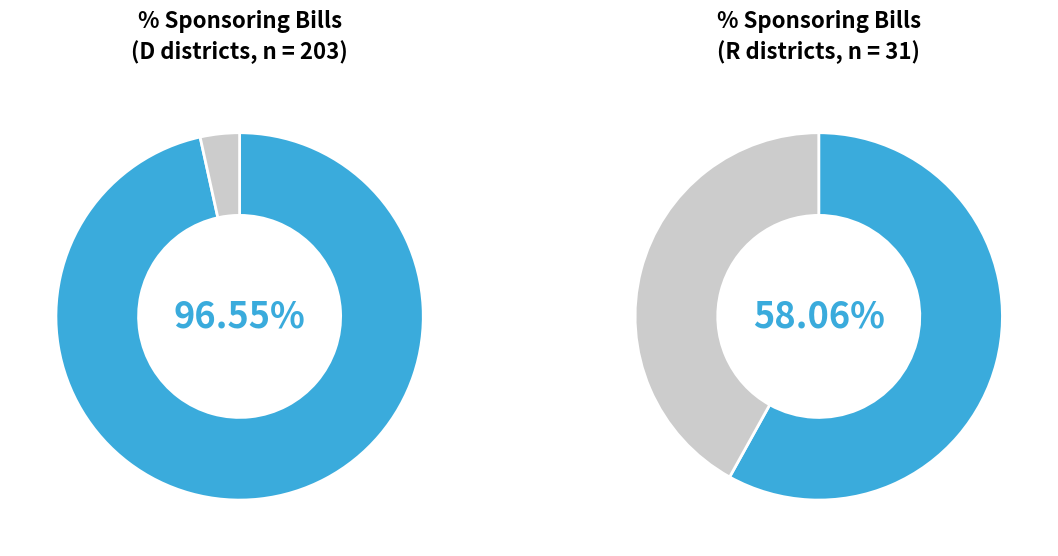

To the nearest percent, what is the difference between the sponsoring and not_sponsoring slice percentages?

93%